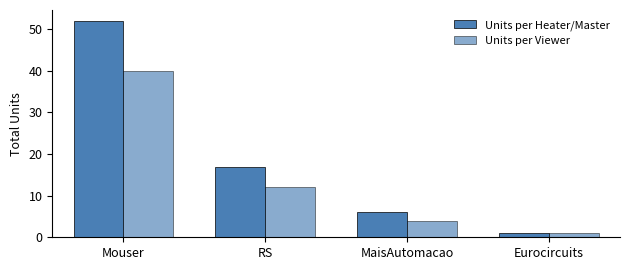

Between Eurocircuits and RS, which is larger?

RS